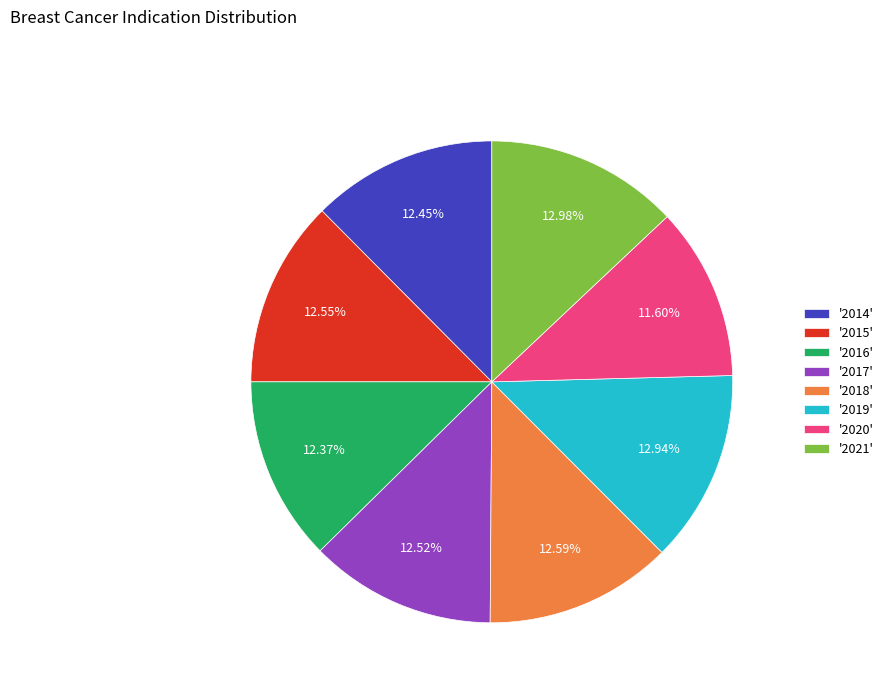

Is the sum of '2018' and '2014' greater than half?

No